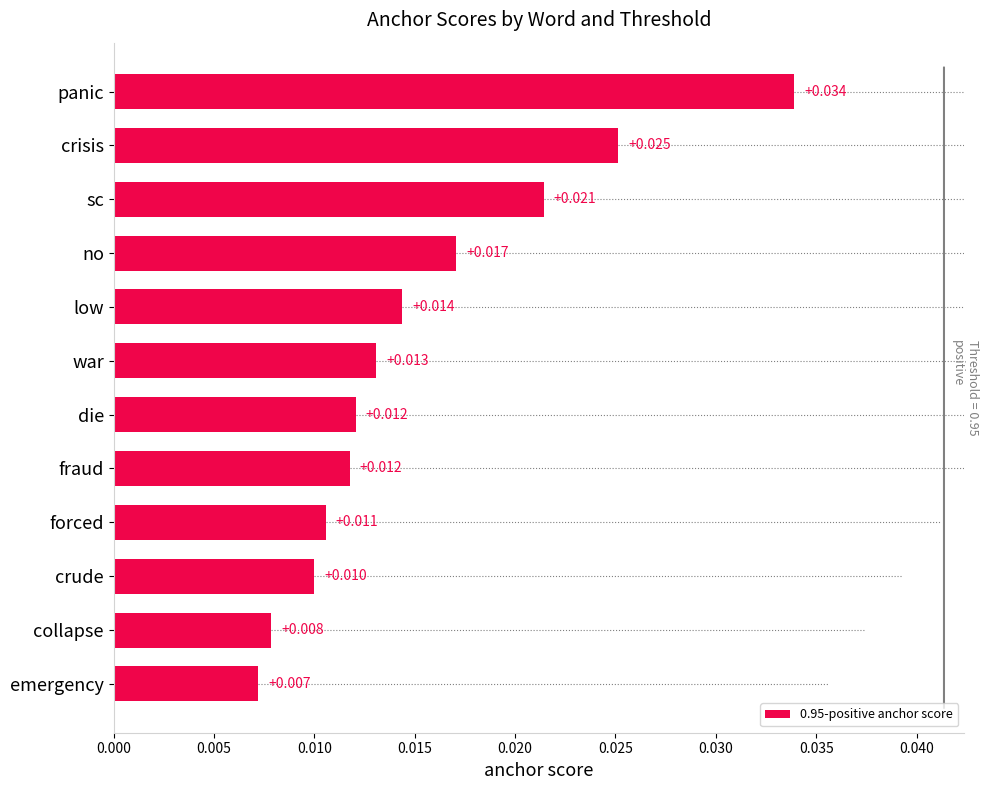

At which category does the chart reach its peak across all series?

panic